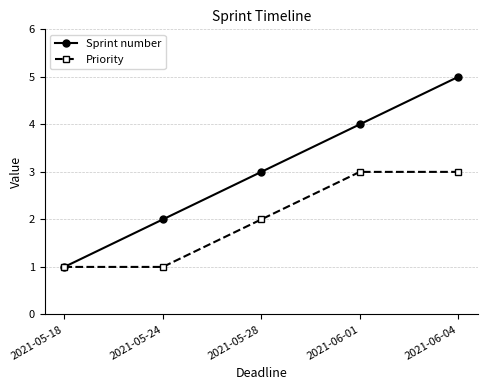

Reading right to left, list all the values displayed in this chart.

Sprint number: 5	4	3	2	1
Priority: 3	3	2	1	1